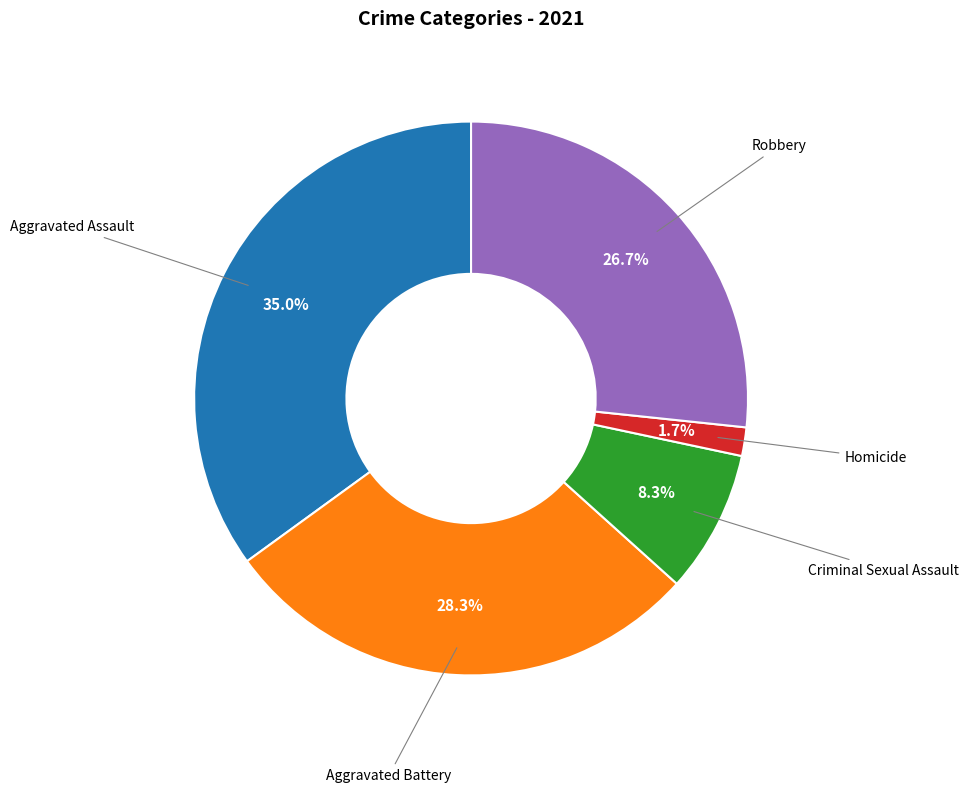

Is there a majority slice in this chart?

No